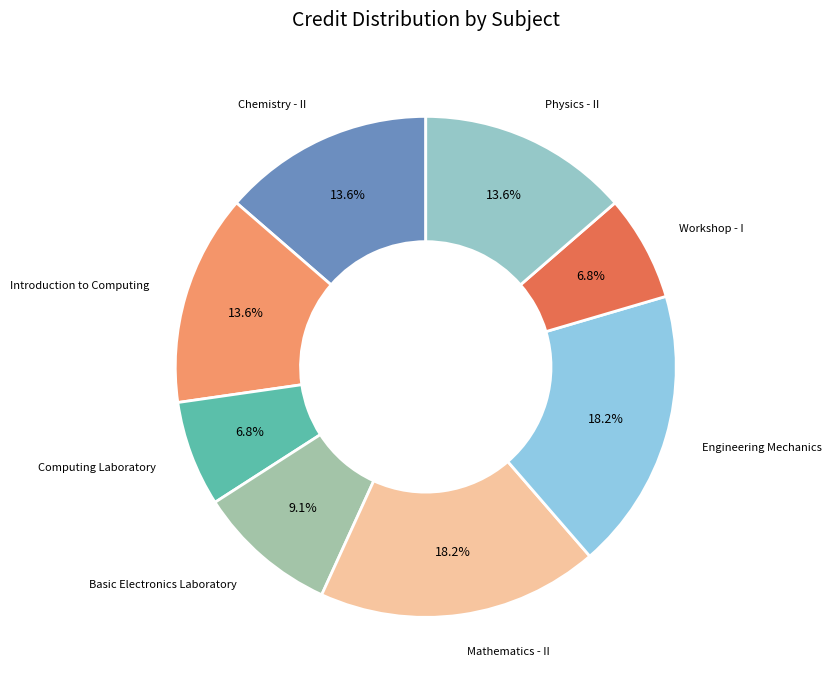

Count the number of slices in the pie.

8